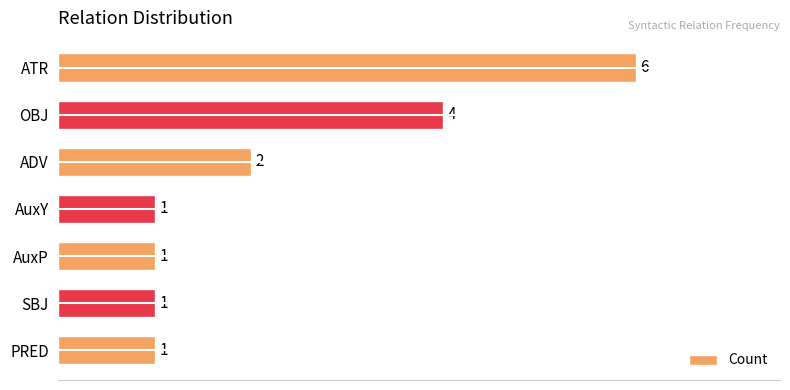

The value at ADV is 1. True or false?

False